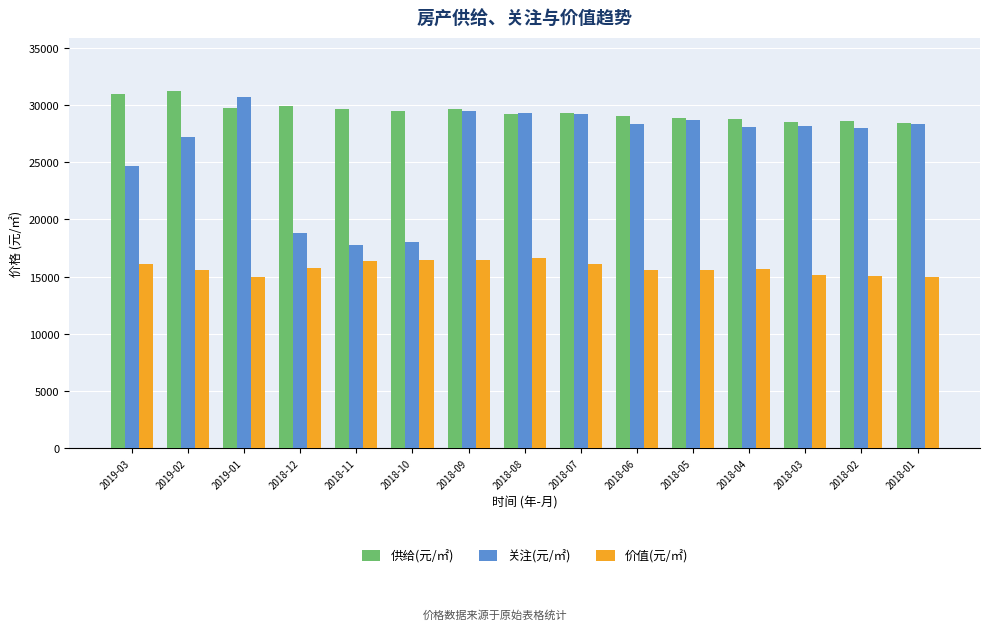

Is it true that 关注(元/㎡) equals 29309 at 2018-08?

True